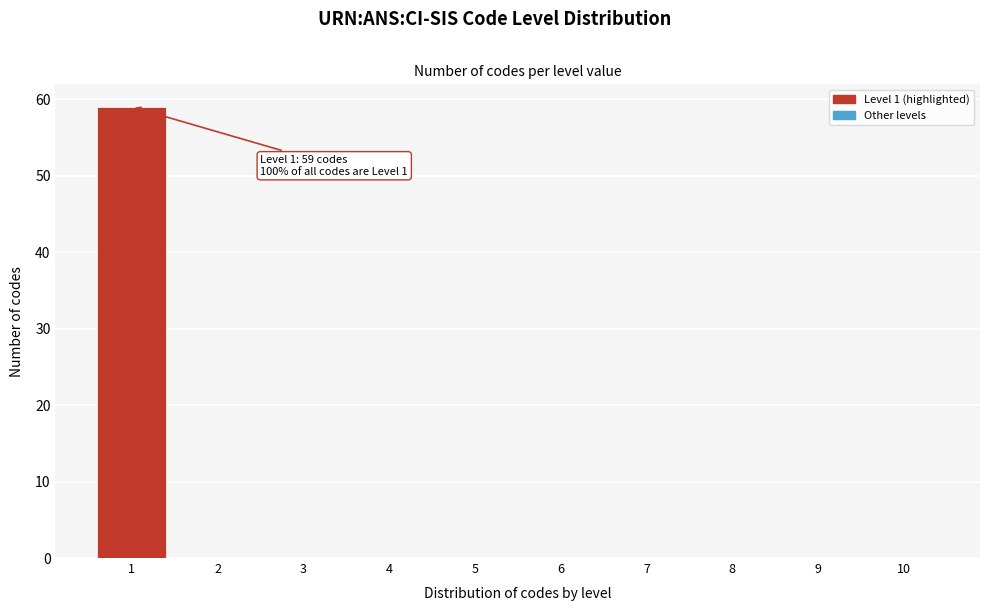

Over which range of the x-axis is the bar tallest?

0.5 to 1.5